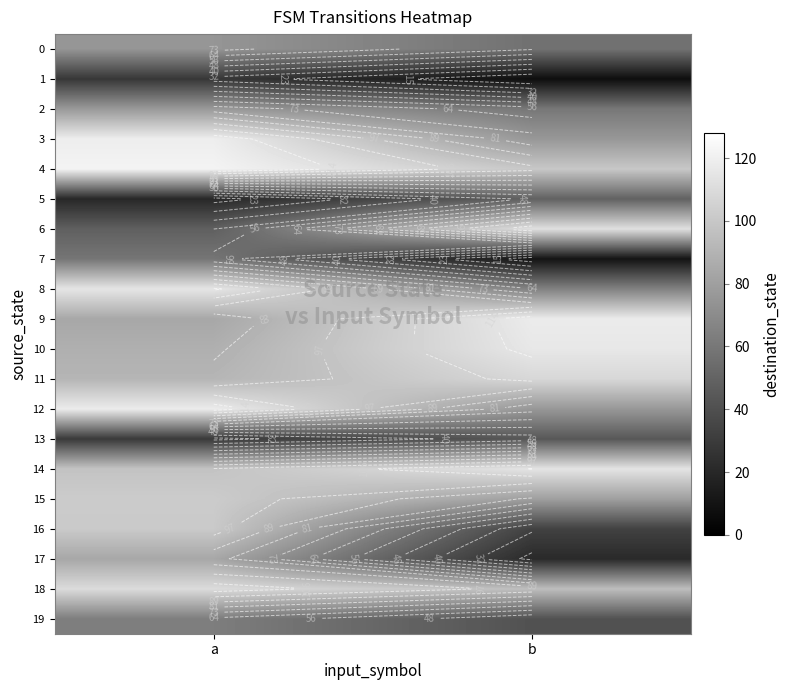

At which category is the sum across all series the highest?

a